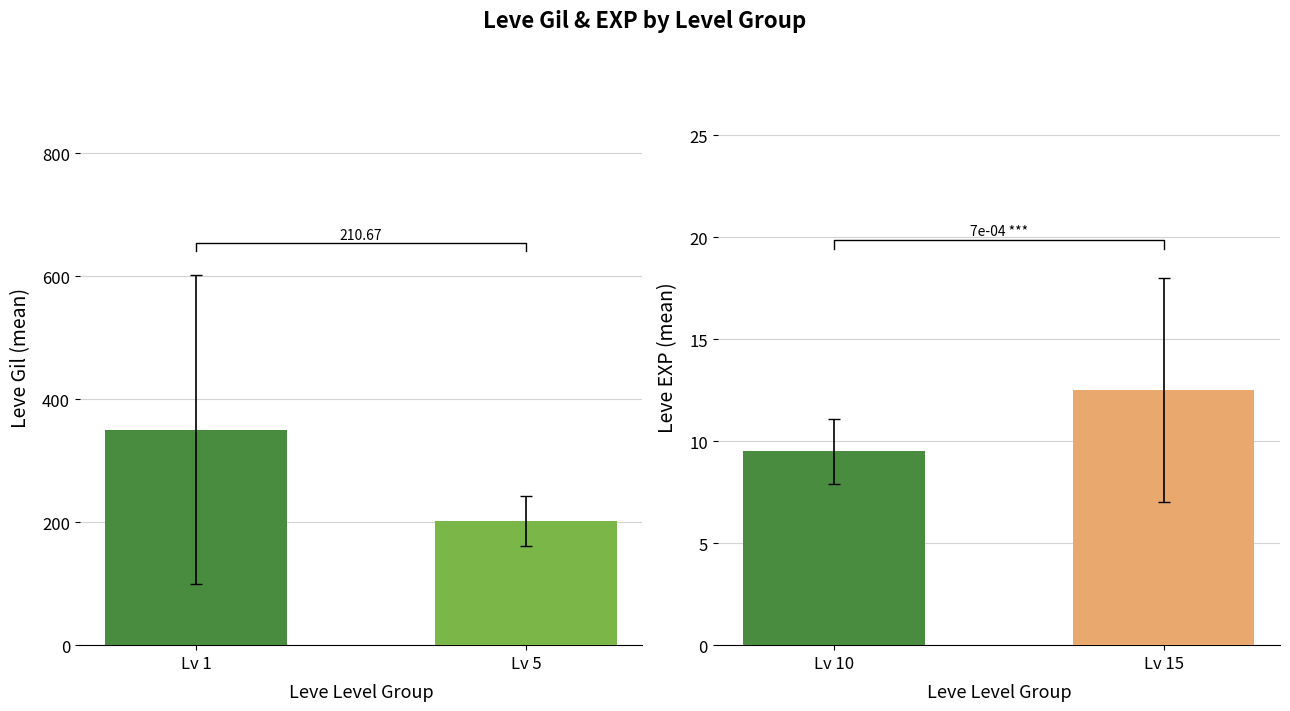

How many distinct data groups are displayed?

2